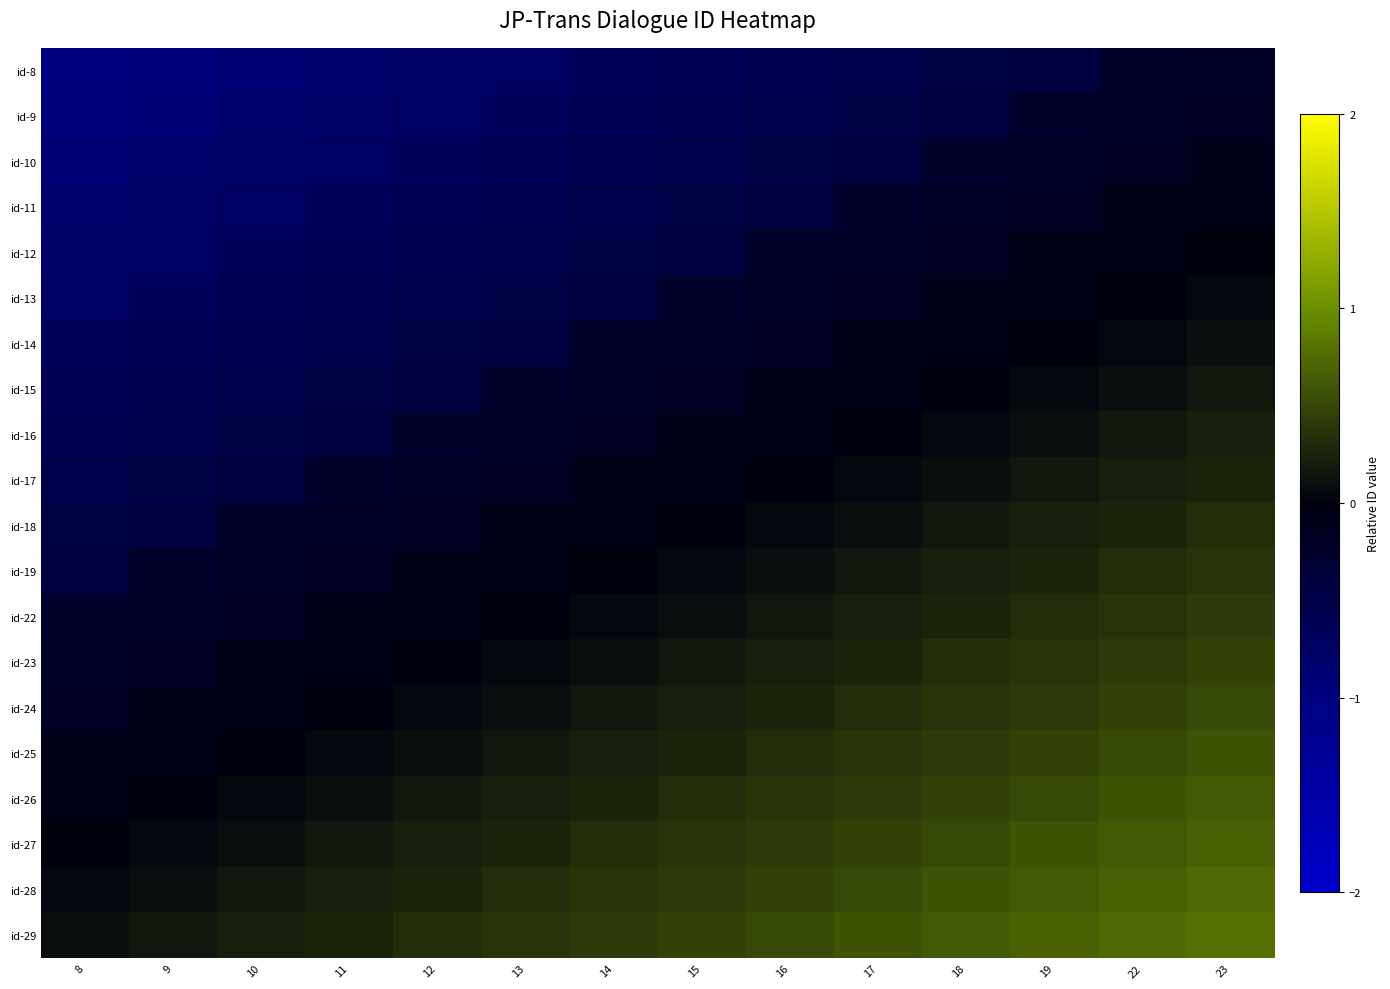

Reading left to right, list all the values displayed in this chart.

id-8: 8=-1.0	9=-0.9	10=-0.9	11=-0.8	12=-0.8	13=-0.7	14=-0.7	15=-0.6	16=-0.6	17=-0.5	18=-0.5	19=-0.4	22=-0.3	23=-0.2
id-9: 8=-0.9	9=-0.9	10=-0.8	11=-0.8	12=-0.7	13=-0.7	14=-0.6	15=-0.6	16=-0.5	17=-0.5	18=-0.4	19=-0.3	22=-0.2	23=-0.2
id-10: 8=-0.9	9=-0.8	10=-0.8	11=-0.7	12=-0.7	13=-0.6	14=-0.6	15=-0.5	16=-0.5	17=-0.4	18=-0.3	19=-0.2	22=-0.2	23=-0.1
id-11: 8=-0.8	9=-0.8	10=-0.7	11=-0.7	12=-0.6	13=-0.6	14=-0.5	15=-0.5	16=-0.4	17=-0.3	18=-0.2	19=-0.2	22=-0.1	23=-0.1
id-12: 8=-0.8	9=-0.7	10=-0.7	11=-0.6	12=-0.6	13=-0.5	14=-0.5	15=-0.4	16=-0.3	17=-0.2	18=-0.2	19=-0.1	22=-0.1	23=0.0
id-13: 8=-0.7	9=-0.7	10=-0.6	11=-0.6	12=-0.5	13=-0.5	14=-0.4	15=-0.3	16=-0.2	17=-0.2	18=-0.1	19=-0.1	22=0.0	23=0.1
id-14: 8=-0.7	9=-0.6	10=-0.6	11=-0.5	12=-0.5	13=-0.4	14=-0.3	15=-0.2	16=-0.2	17=-0.1	18=-0.1	19=0.0	22=0.1	23=0.1
id-15: 8=-0.6	9=-0.6	10=-0.5	11=-0.5	12=-0.4	13=-0.3	14=-0.2	15=-0.2	16=-0.1	17=-0.1	18=0.0	19=0.1	22=0.1	23=0.2
id-16: 8=-0.6	9=-0.5	10=-0.5	11=-0.4	12=-0.3	13=-0.2	14=-0.2	15=-0.1	16=-0.1	17=0.0	18=0.1	19=0.1	22=0.2	23=0.2
id-17: 8=-0.5	9=-0.5	10=-0.4	11=-0.3	12=-0.2	13=-0.2	14=-0.1	15=-0.1	16=0.0	17=0.1	18=0.1	19=0.2	22=0.2	23=0.3
id-18: 8=-0.5	9=-0.4	10=-0.3	11=-0.2	12=-0.2	13=-0.1	14=-0.1	15=0.0	16=0.1	17=0.1	18=0.2	19=0.2	22=0.3	23=0.3
id-19: 8=-0.4	9=-0.3	10=-0.2	11=-0.2	12=-0.1	13=-0.1	14=0.0	15=0.1	16=0.1	17=0.2	18=0.2	19=0.3	22=0.3	23=0.4
id-22: 8=-0.3	9=-0.2	10=-0.2	11=-0.1	12=-0.1	13=0.0	14=0.1	15=0.1	16=0.2	17=0.2	18=0.3	19=0.3	22=0.4	23=0.4
id-23: 8=-0.2	9=-0.2	10=-0.1	11=-0.1	12=0.0	13=0.1	14=0.1	15=0.2	16=0.2	17=0.3	18=0.3	19=0.4	22=0.4	23=0.5
id-24: 8=-0.2	9=-0.1	10=-0.1	11=0.0	12=0.1	13=0.1	14=0.2	15=0.2	16=0.3	17=0.3	18=0.4	19=0.4	22=0.5	23=0.5
id-25: 8=-0.1	9=-0.1	10=0.0	11=0.1	12=0.1	13=0.2	14=0.2	15=0.3	16=0.3	17=0.4	18=0.4	19=0.5	22=0.5	23=0.6
id-26: 8=-0.1	9=0.0	10=0.1	11=0.1	12=0.2	13=0.2	14=0.3	15=0.3	16=0.4	17=0.4	18=0.5	19=0.5	22=0.6	23=0.6
id-27: 8=0.0	9=0.1	10=0.1	11=0.2	12=0.2	13=0.3	14=0.3	15=0.4	16=0.4	17=0.5	18=0.5	19=0.6	22=0.6	23=0.7
id-28: 8=0.1	9=0.1	10=0.2	11=0.2	12=0.3	13=0.3	14=0.4	15=0.4	16=0.5	17=0.5	18=0.6	19=0.6	22=0.7	23=0.7
id-29: 8=0.1	9=0.2	10=0.2	11=0.3	12=0.3	13=0.4	14=0.4	15=0.5	16=0.5	17=0.6	18=0.6	19=0.7	22=0.7	23=0.8